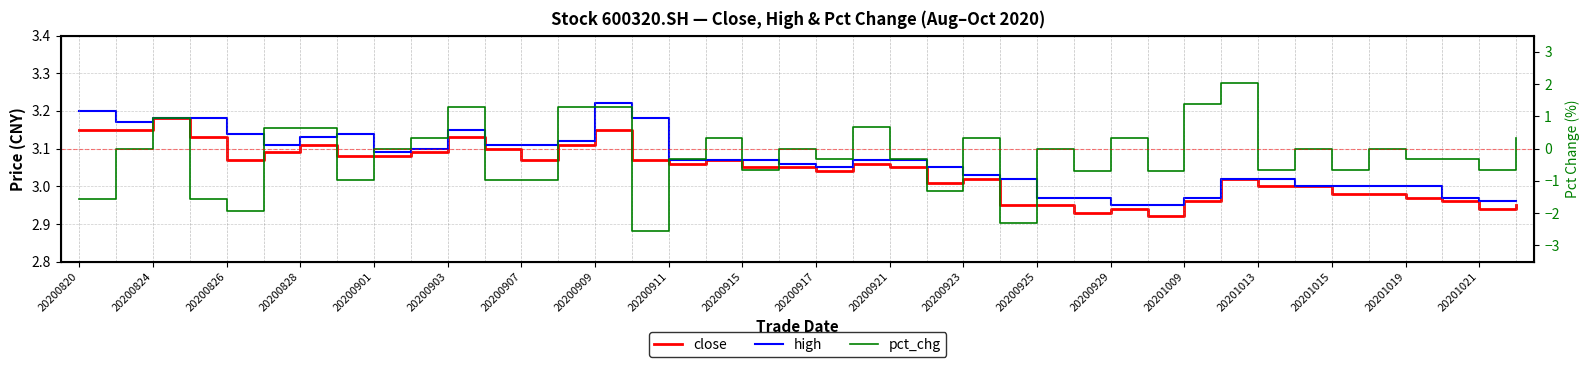

Does the chart display data point markers on the line(s)?

No